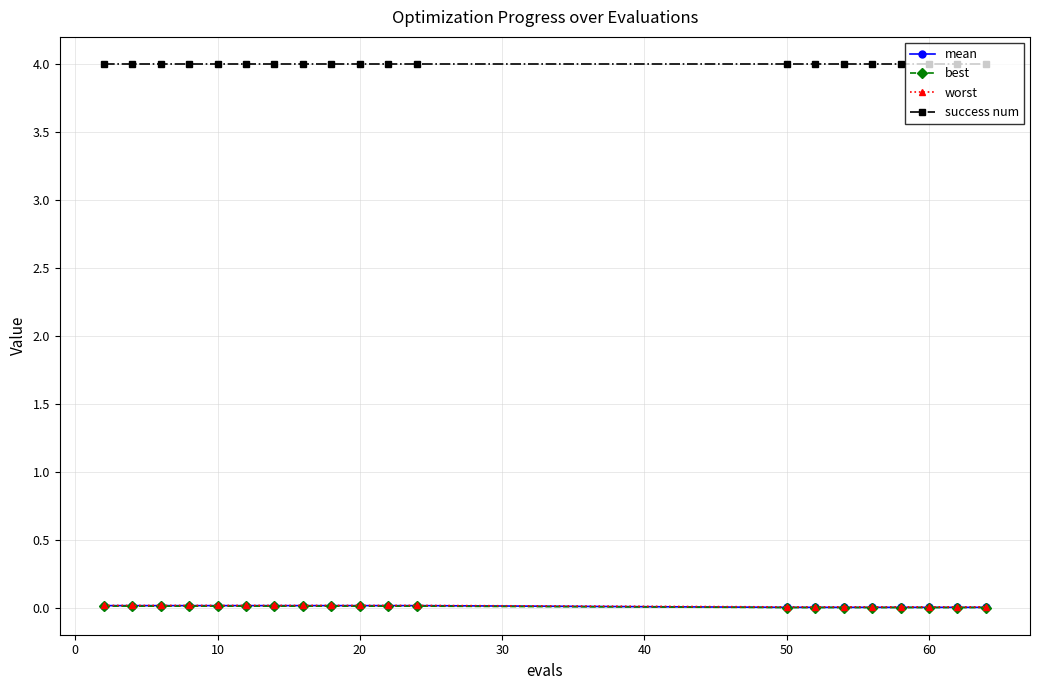

Which series has the largest total across all categories?

success num